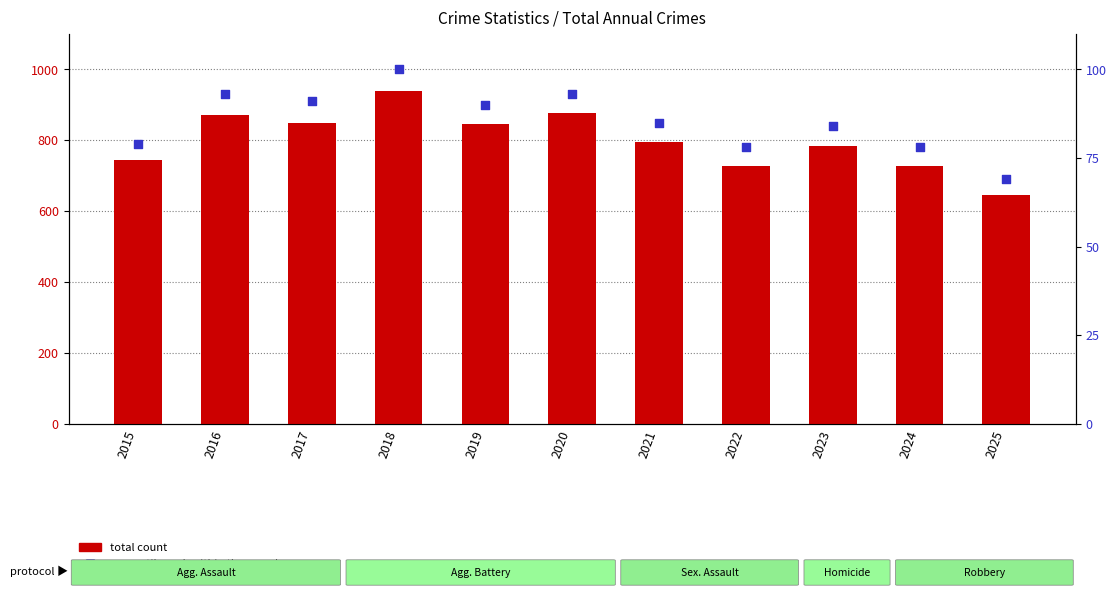

Which series has the widest spread of Y values?

total count